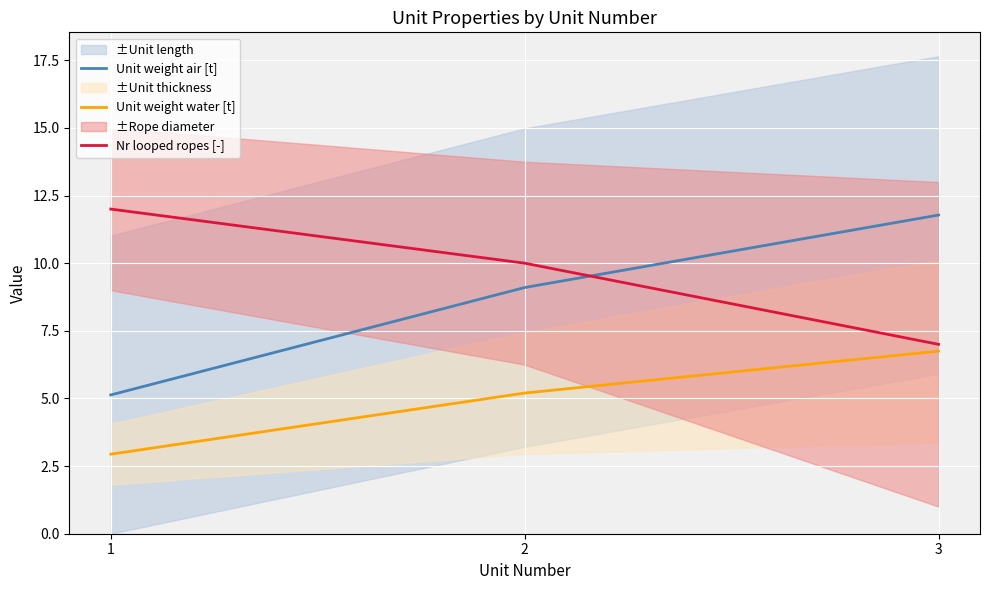

Read the Nr looped ropes [-] value at 3.

7.0